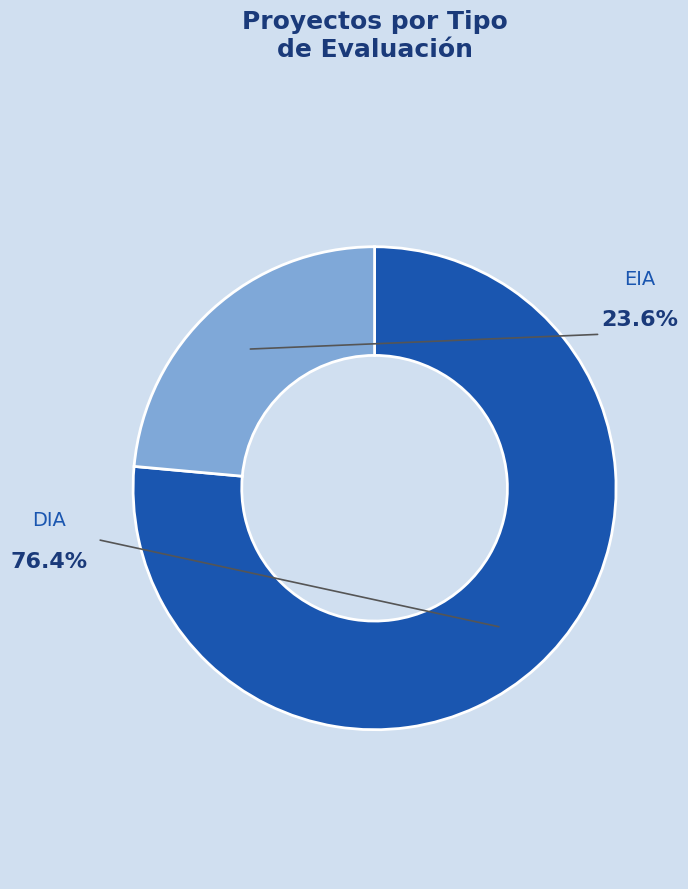

What is the smallest slice in the pie chart?

EIA